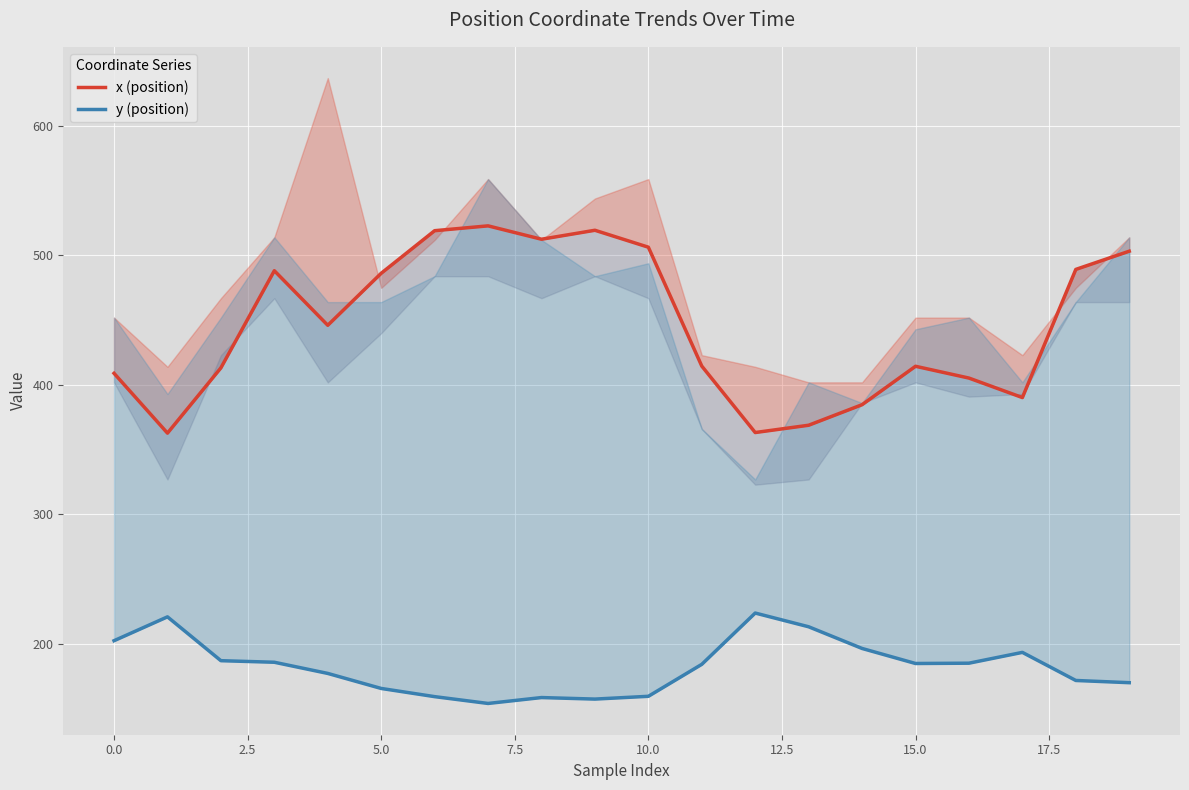

At how many categories does at least one series exceed 267?

20